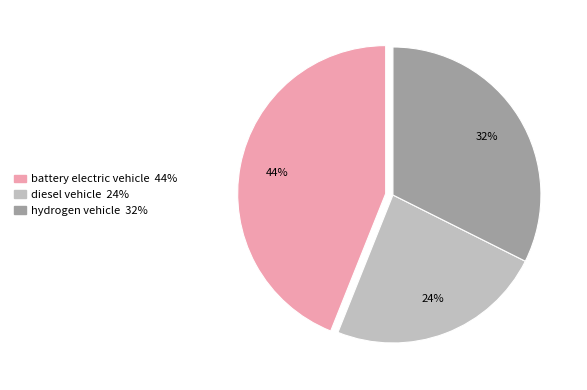

Which slice is the largest?

battery electric vehicle